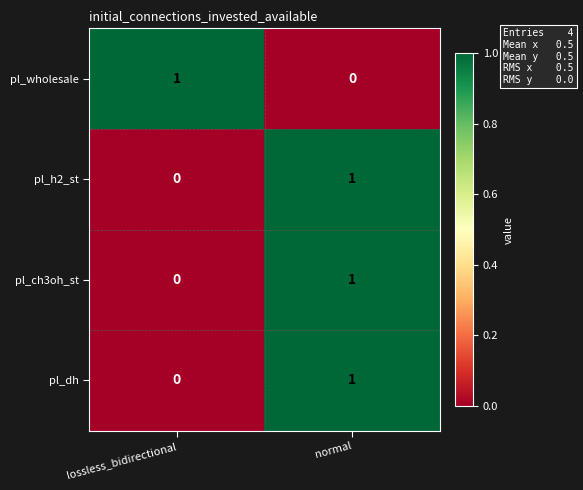

Reading left to right, transcribe all the data shown in this chart.

pl_wholesale: lossless_bidirectional=1	normal=0
pl_h2_st: lossless_bidirectional=0	normal=1
pl_ch3oh_st: lossless_bidirectional=0	normal=1
pl_dh: lossless_bidirectional=0	normal=1